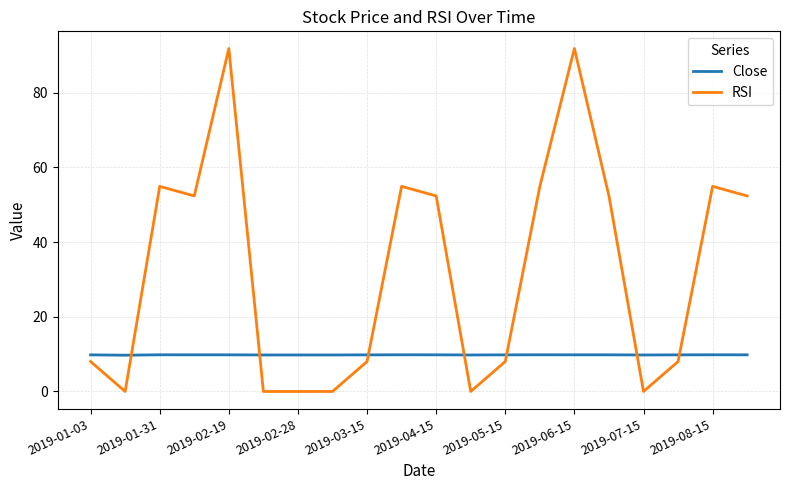

Which series has the largest total across all categories?

RSI